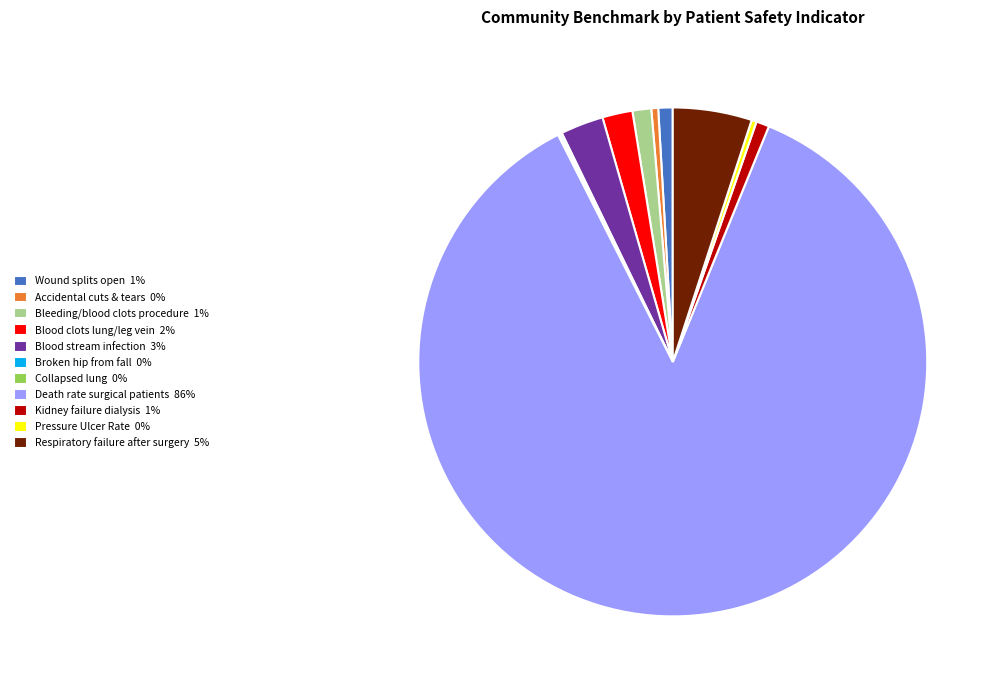

Which category has the biggest portion of the pie?

Death rate surgical patients 86%